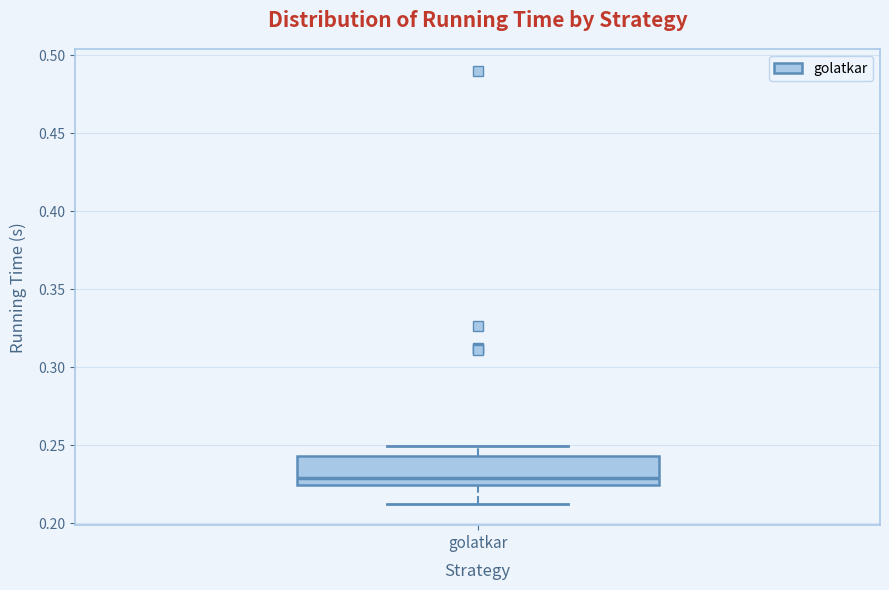

Transcribe this box plot: give where the median line is, the range the box spans, and where the two whiskers end, as read against the y-axis. The values are not printed on the chart, so give them approximately, as read against the axis.

median 0.230, box 0.225 to 0.245, whiskers 0.215 to 0.250